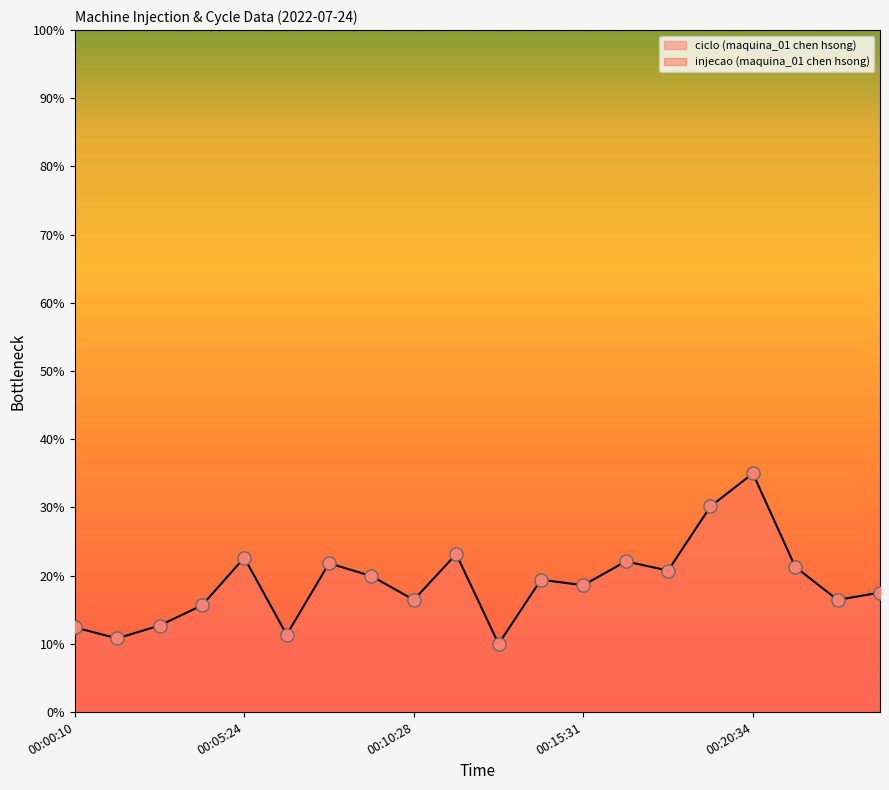

What is the change in value from 00:12:59 to 00:24:22?

+0.1